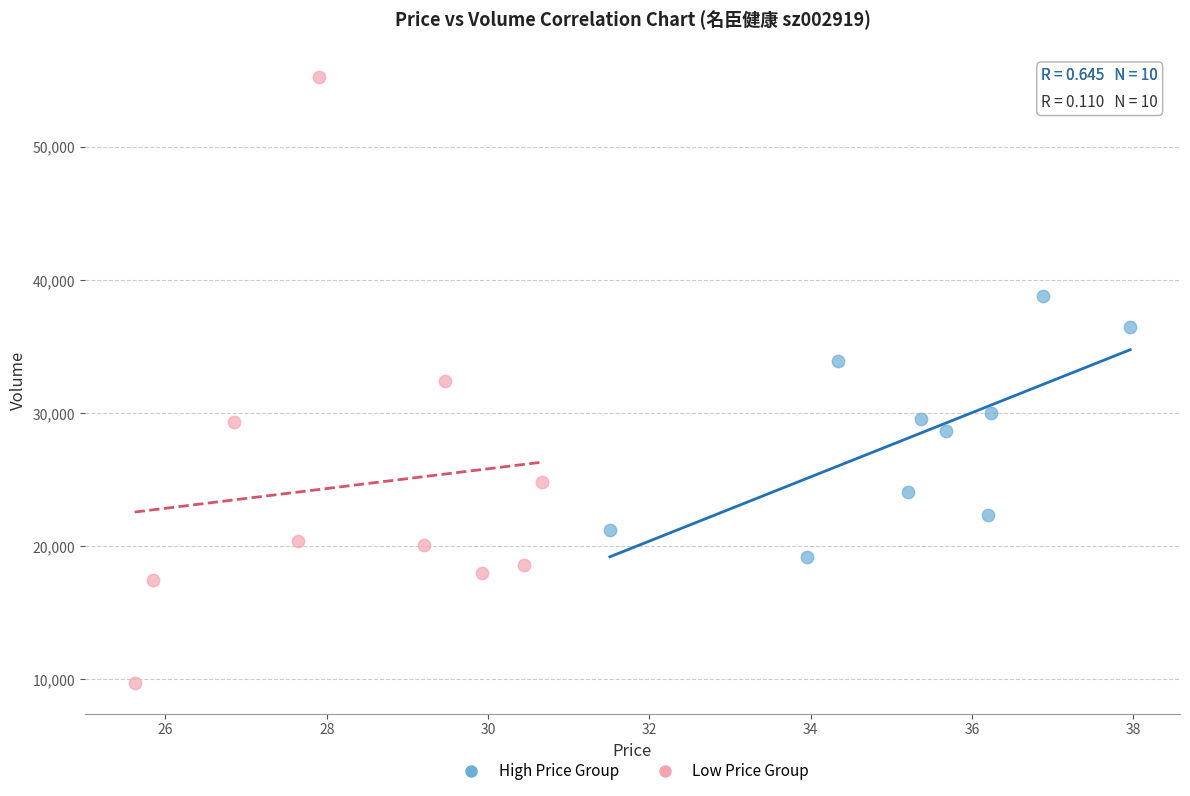

Which series reaches the maximum Y coordinate?

Low Price Group